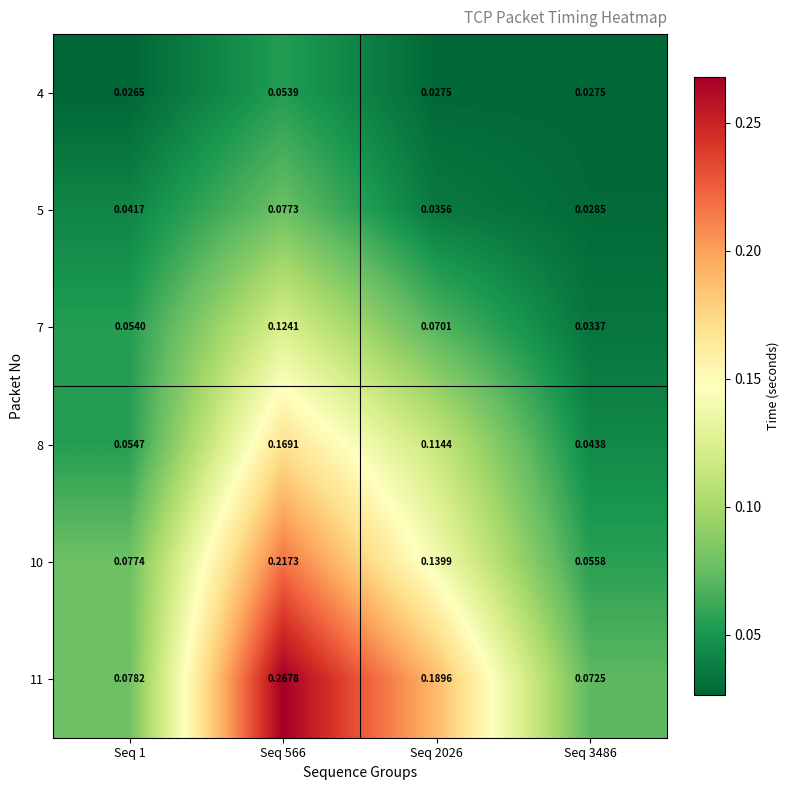

Is the value of 8 at Seq 3486 greater than the value of 10 at Seq 566?

No